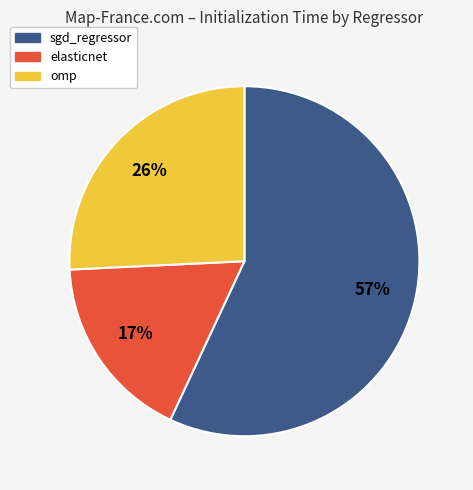

Which category has the biggest portion of the pie?

sgd_regressor